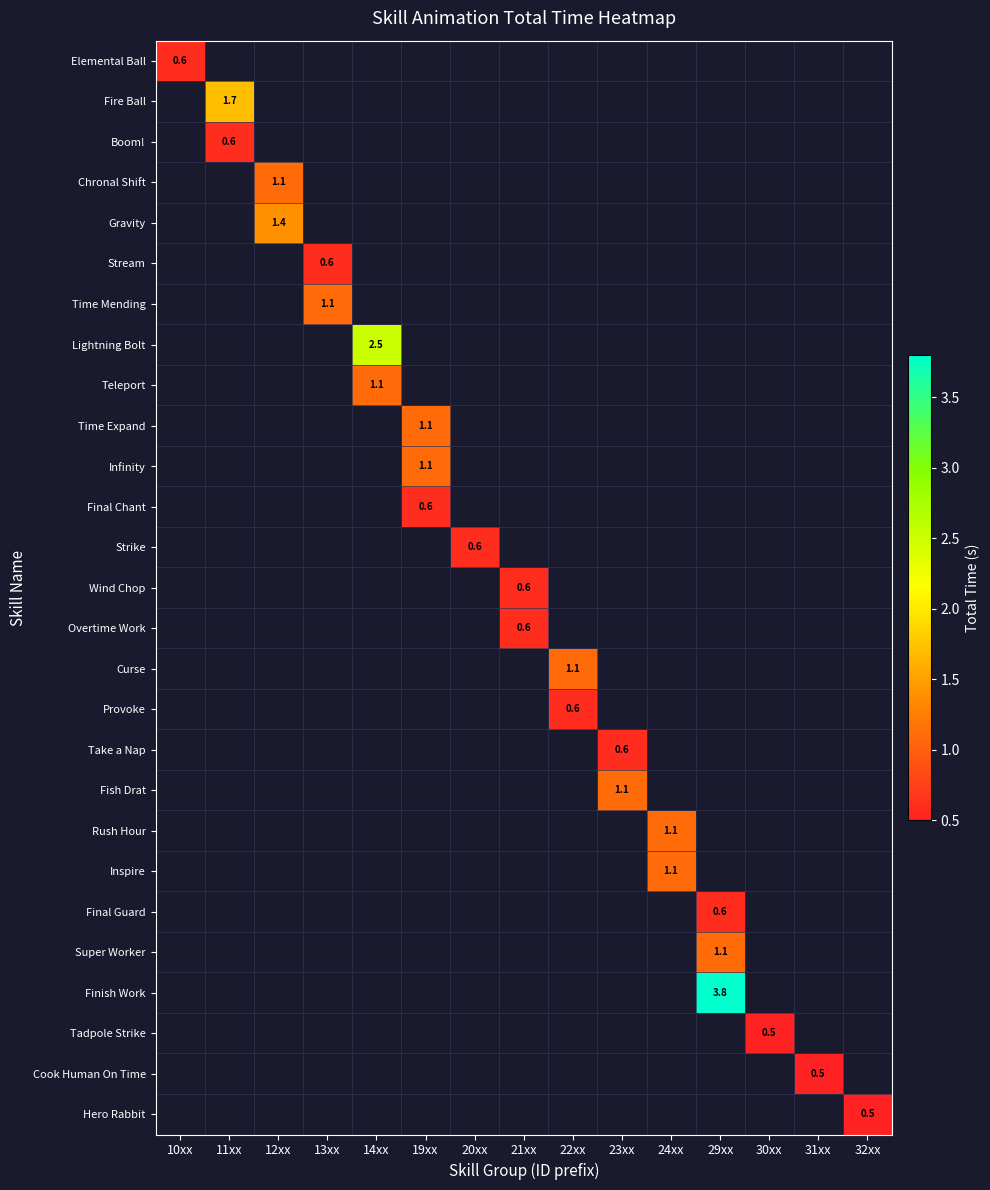

How many values in Cook Human On Time are above zero?

1